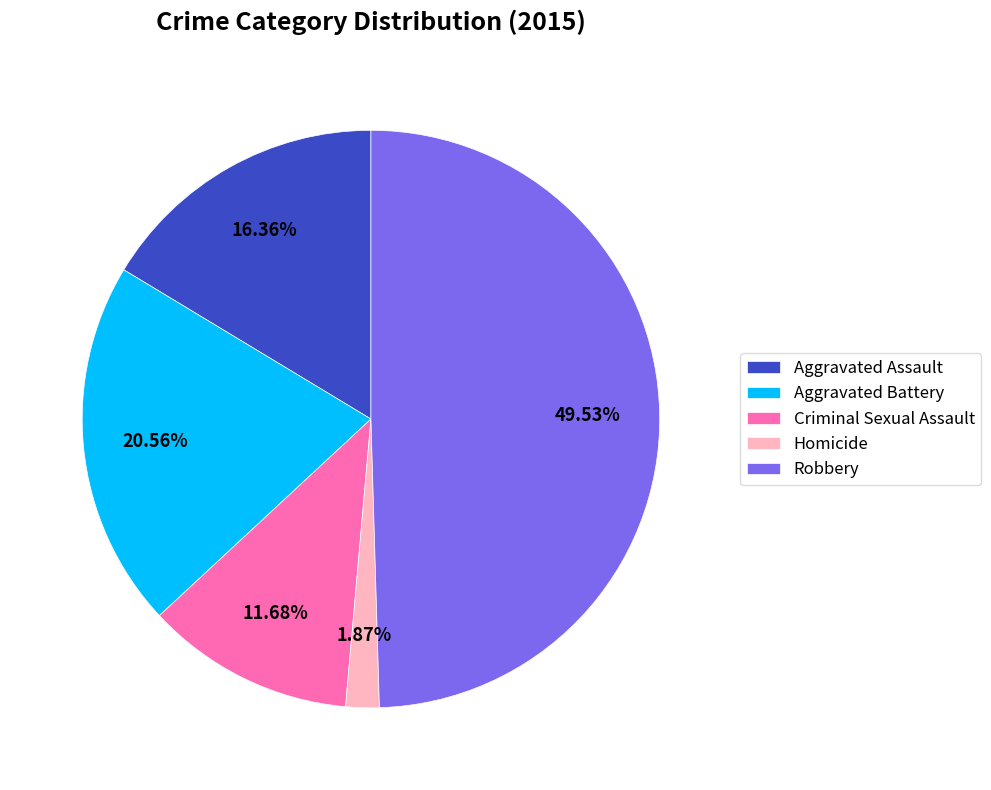

To the nearest percent, what portion does Robbery represent?

50%